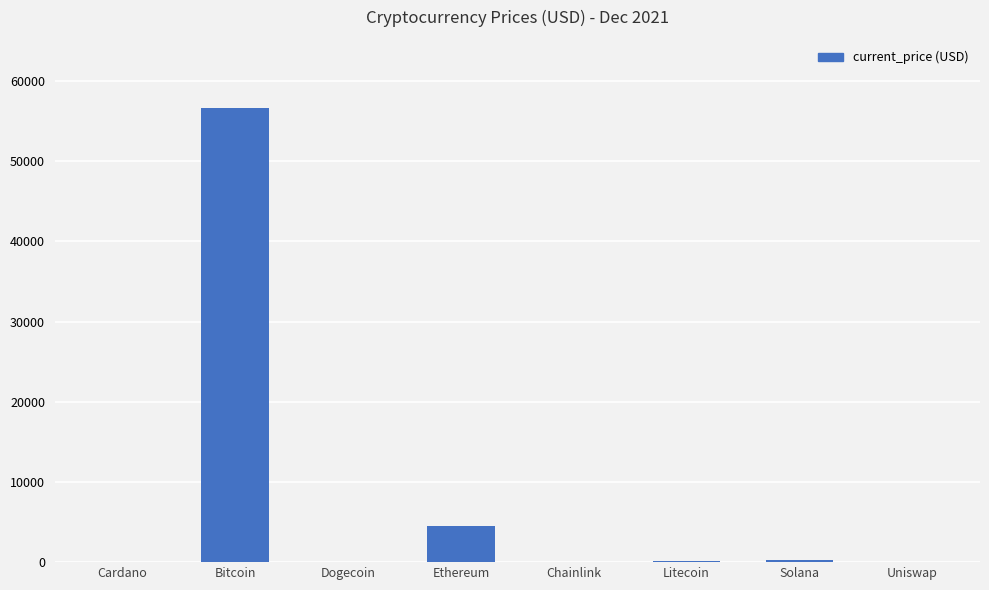

Which label corresponds to the largest value in the chart?

Bitcoin